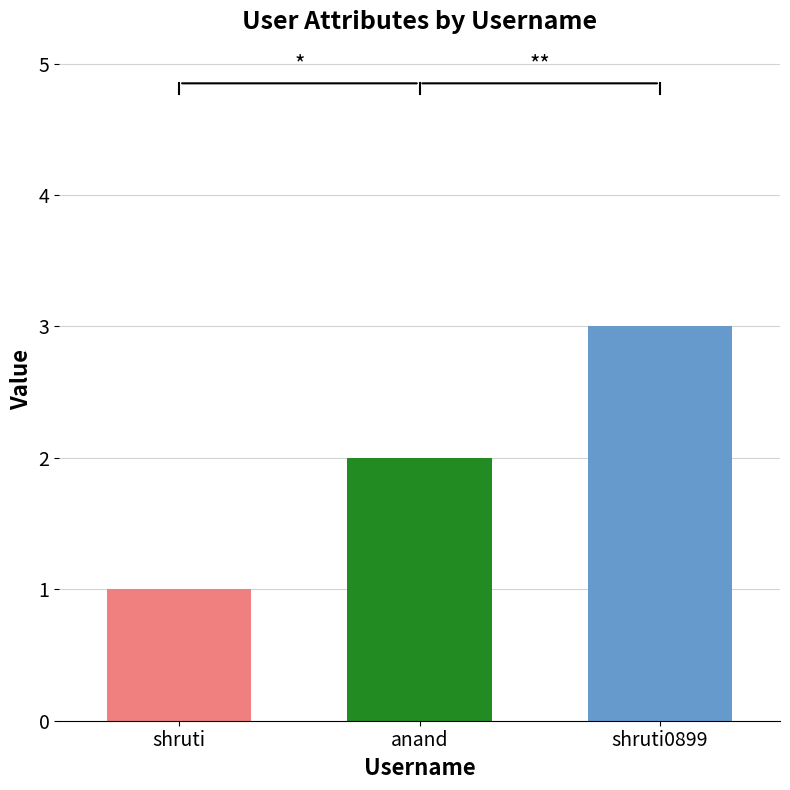

At which label is the value closest to 2?

anand